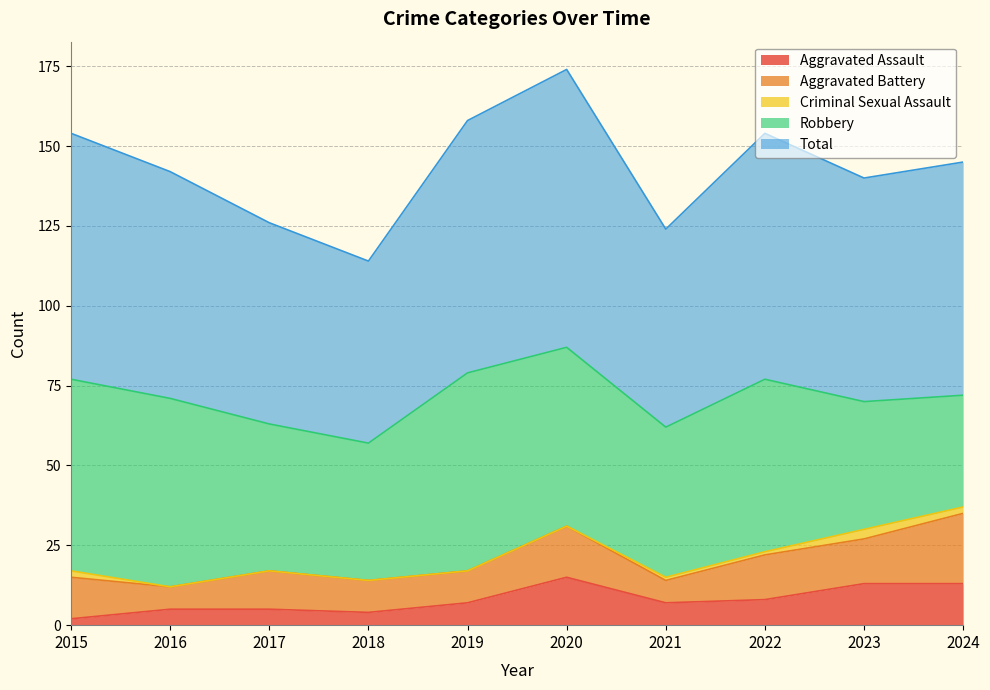

True or false: Total and Aggravated Battery cross at least once.

False